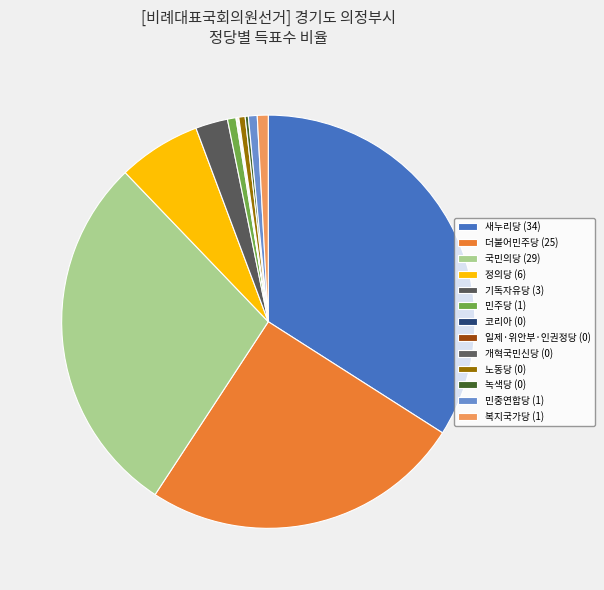

What is the largest slice in the pie chart?

새누리당